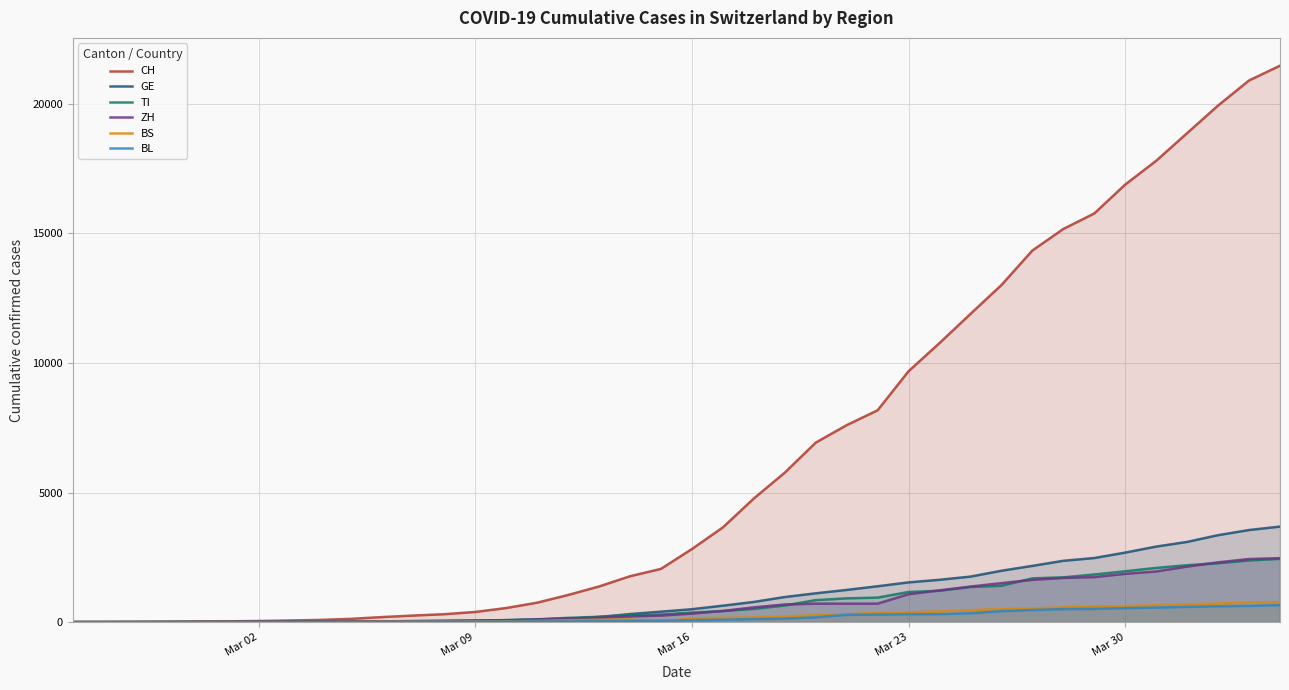

Which series has the largest range (max minus min)?

CH